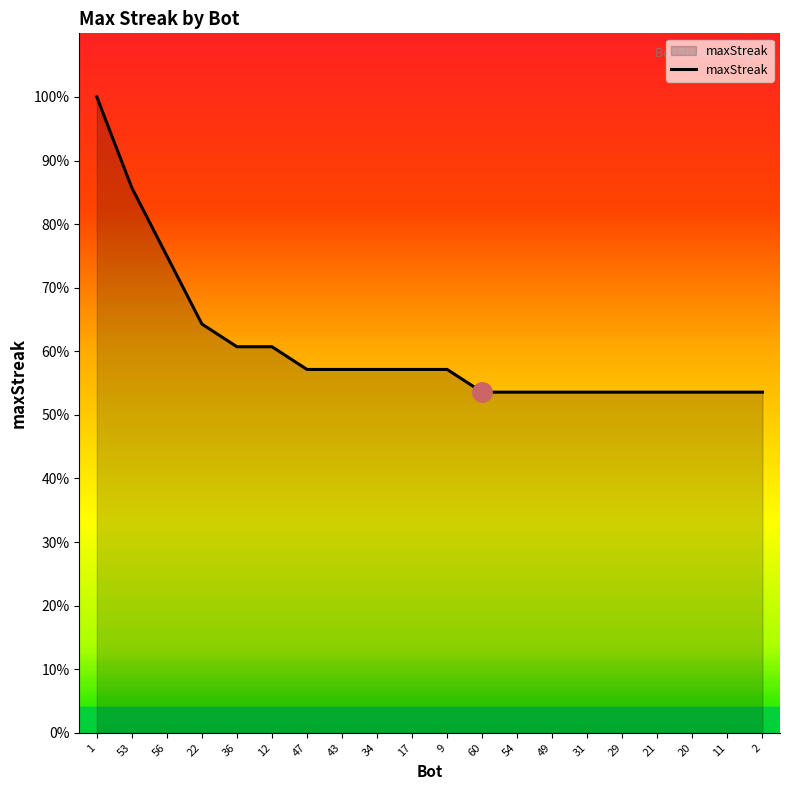

Between 34 and 9, which is larger?

34